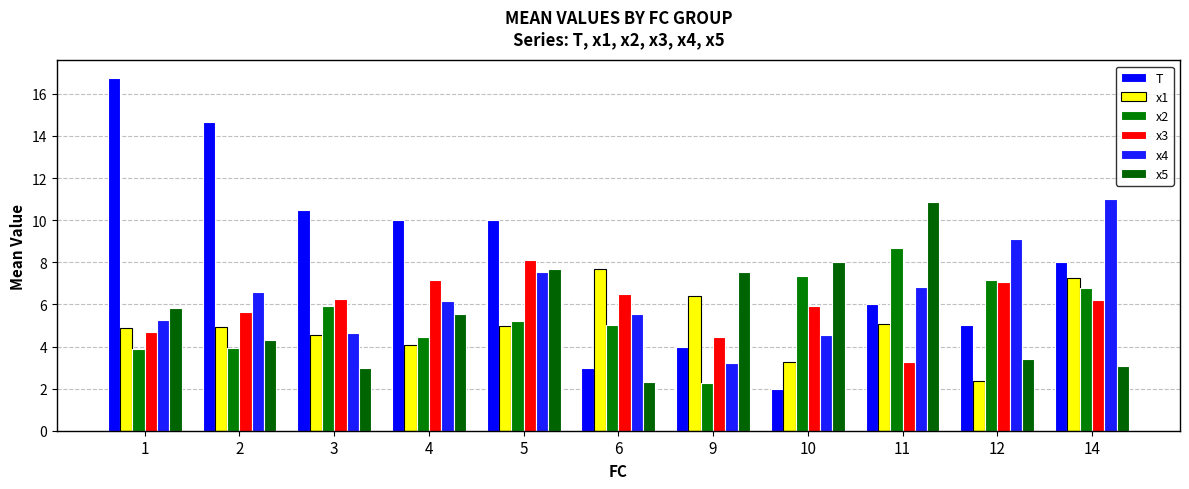

List the labels in order of x4 value, largest first.

14, 12, 5, 11, 2, 4, 6, 1, 3, 10, 9